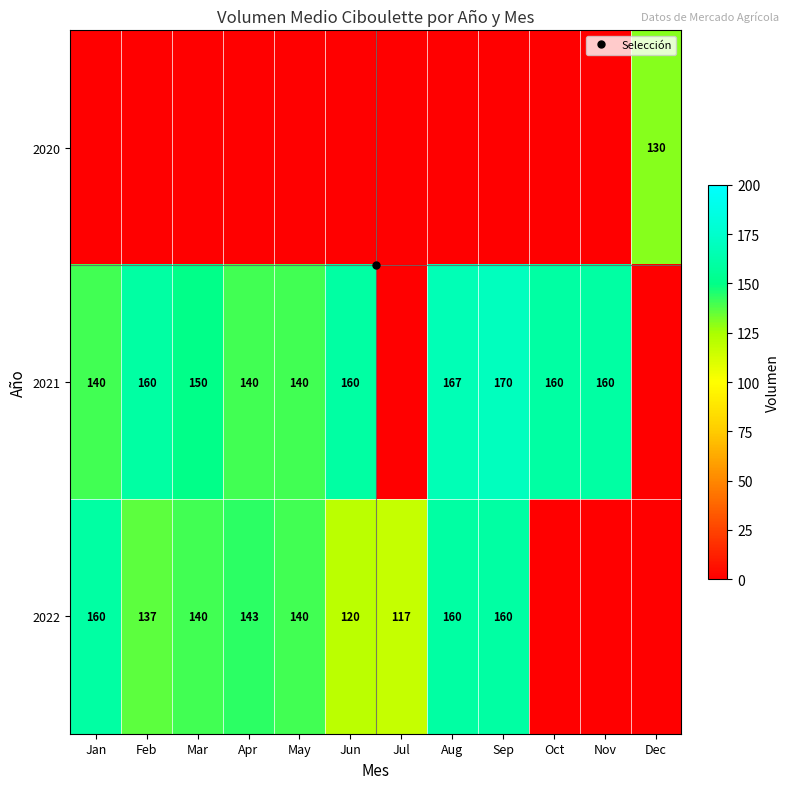

What is the difference between the maximum and second lowest values in the 2022 series?

160.0